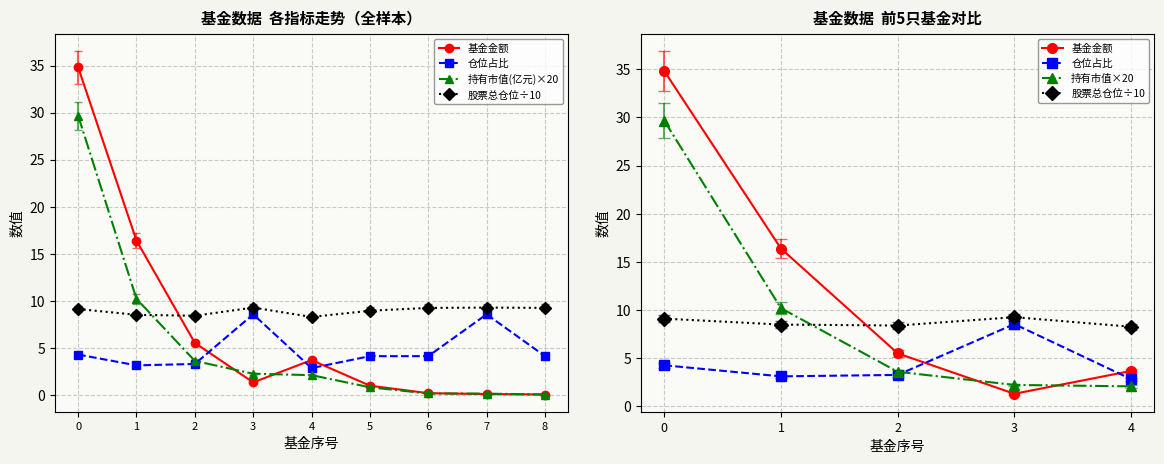

How many data points in 基金金额 are less than 1?

4